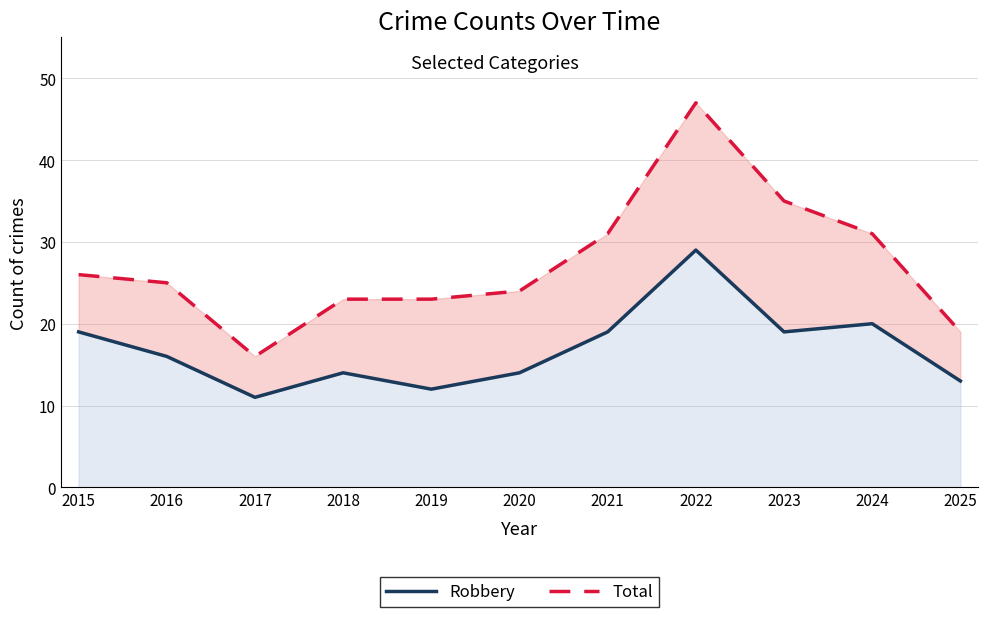

What is the maximum value for Robbery?

29